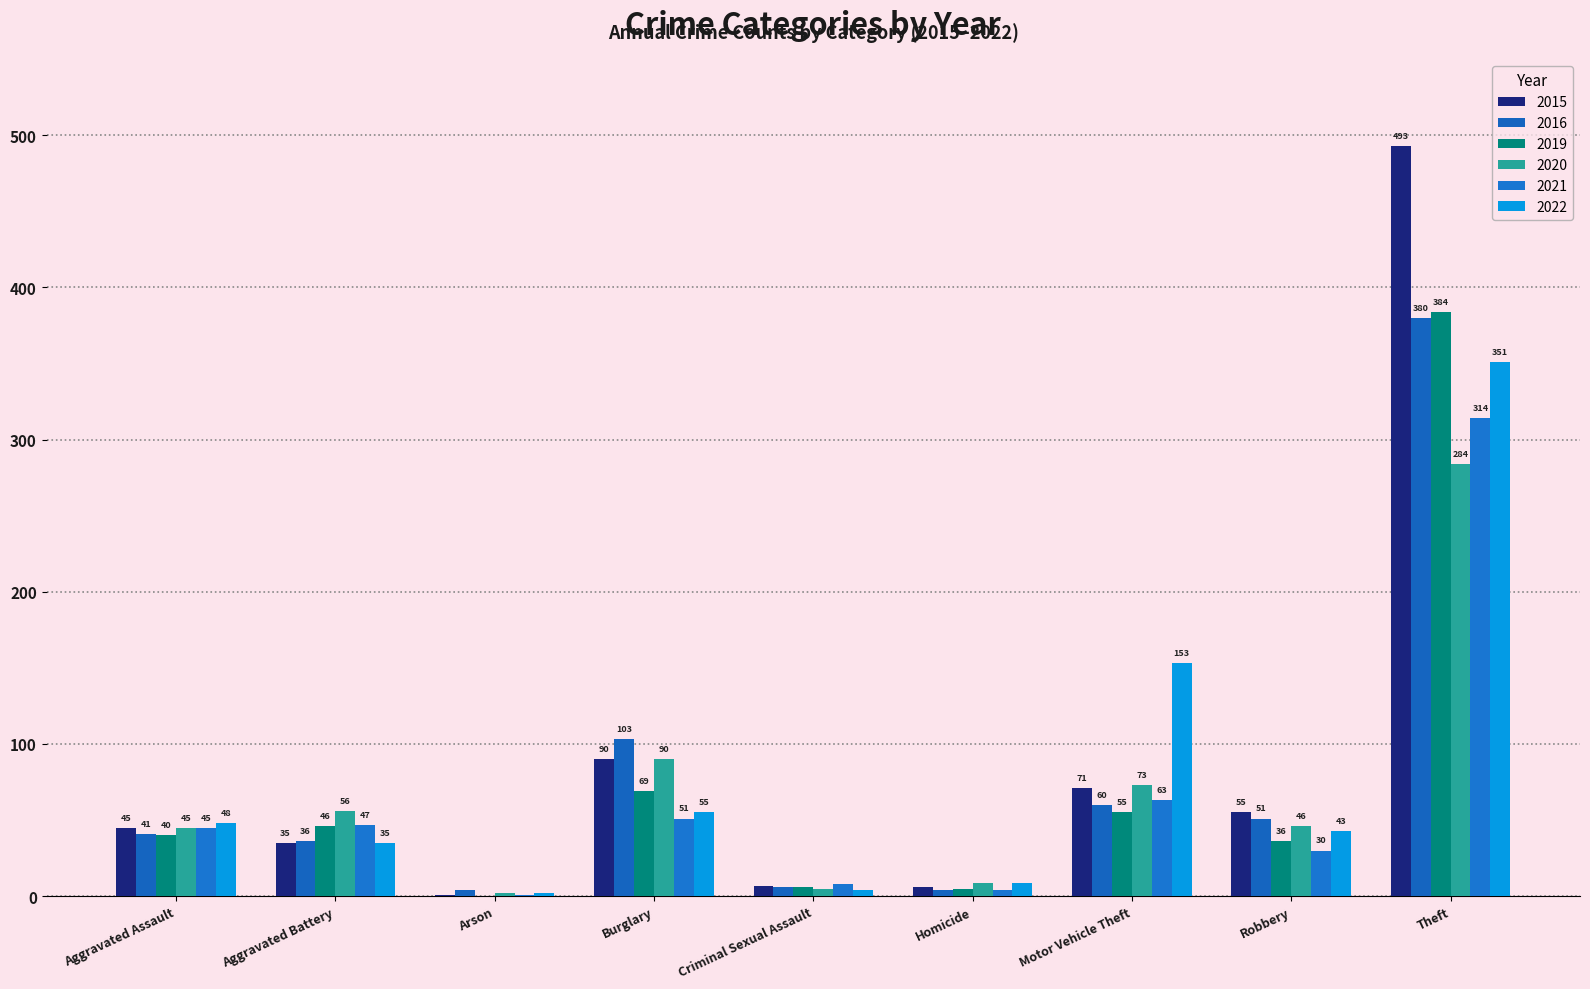

At which category does the chart reach its minimum across all series?

Arson